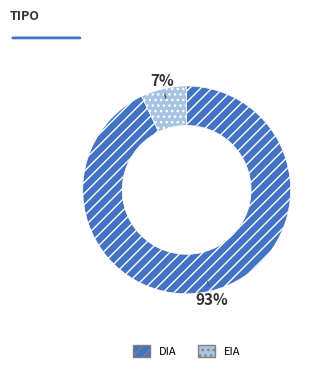

To the nearest percent, what portion does DIA represent?

93%